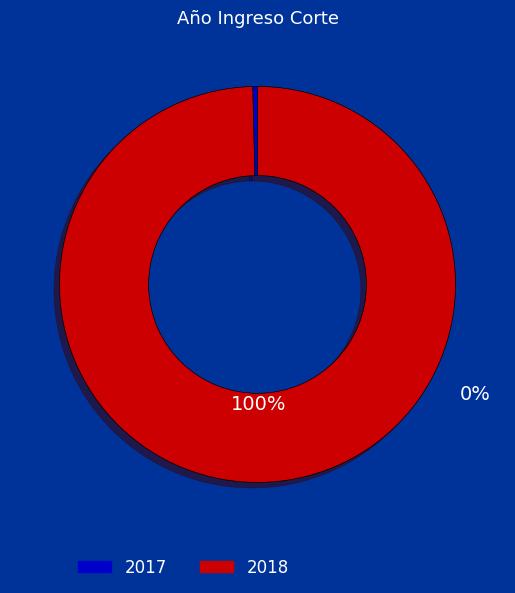

Count the number of slices in the pie.

2